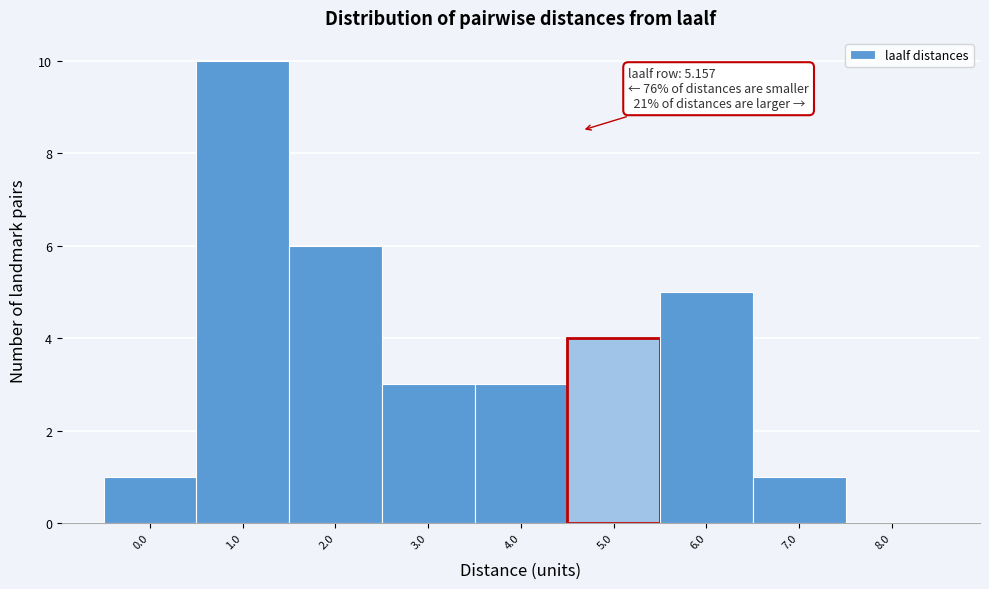

Reading left to right, list all the values displayed in this chart.

0.0=1	1.0=10	2.0=6	3.0=3	4.0=3	5.0=4	6.0=5	7.0=1	8.0=0